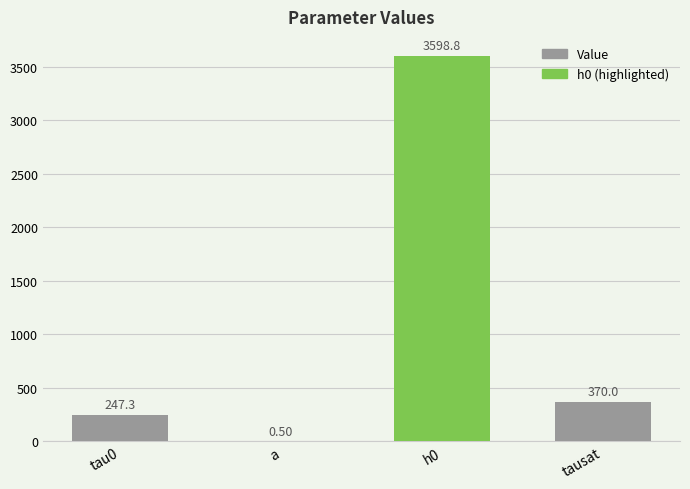

At which label is the value closest to 1799?

tausat